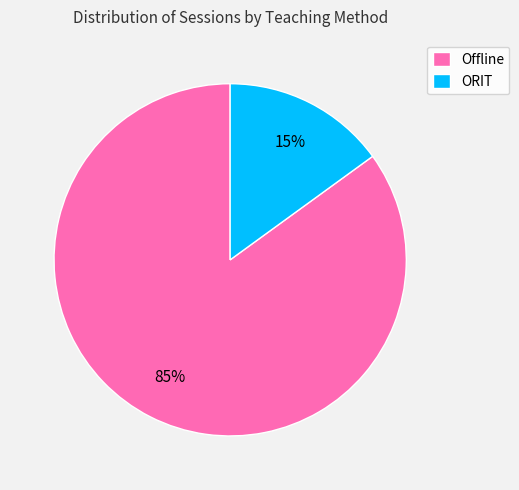

How many segments does this pie chart have?

2